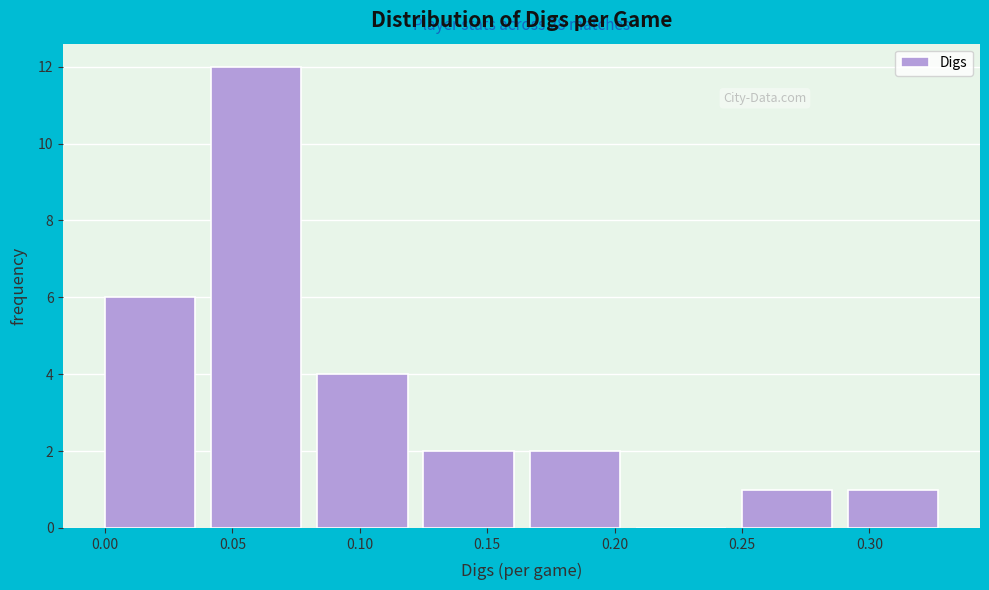

Which range on the x-axis has the tallest bar?

0.040 to 0.085